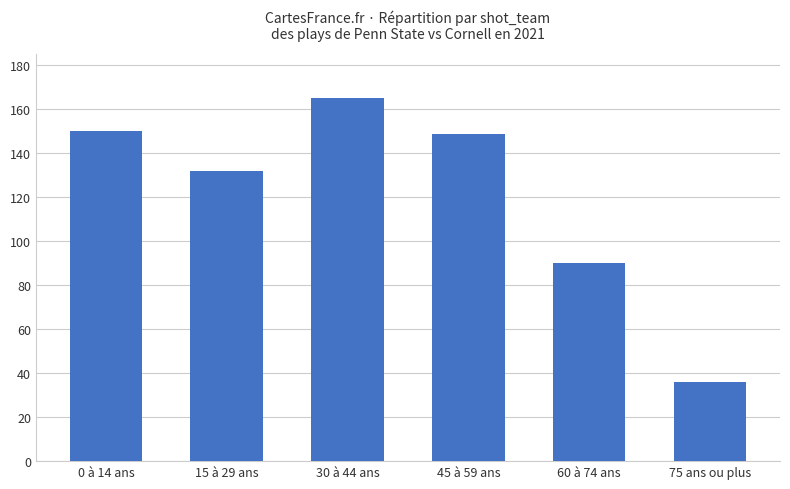

What is the sum of all values?

722